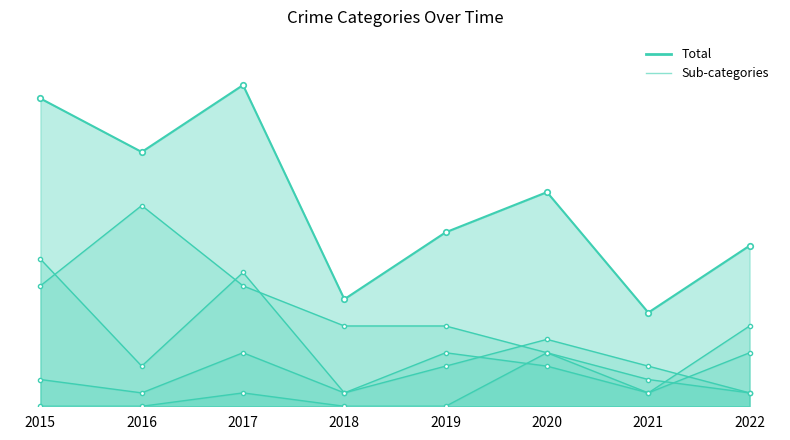

Which series has the largest total across all categories?

Total